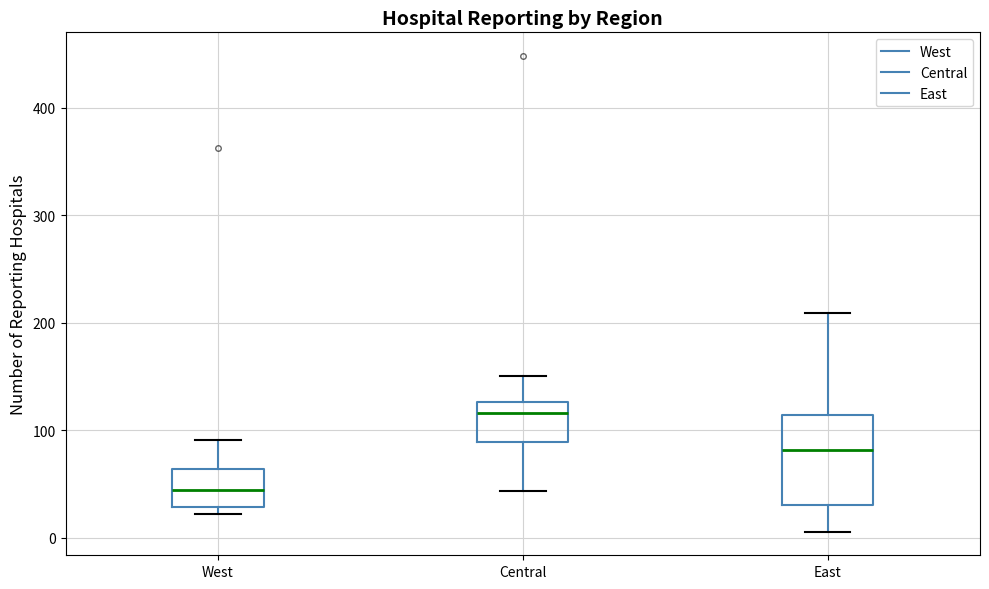

Which box has the lowest median line?

West